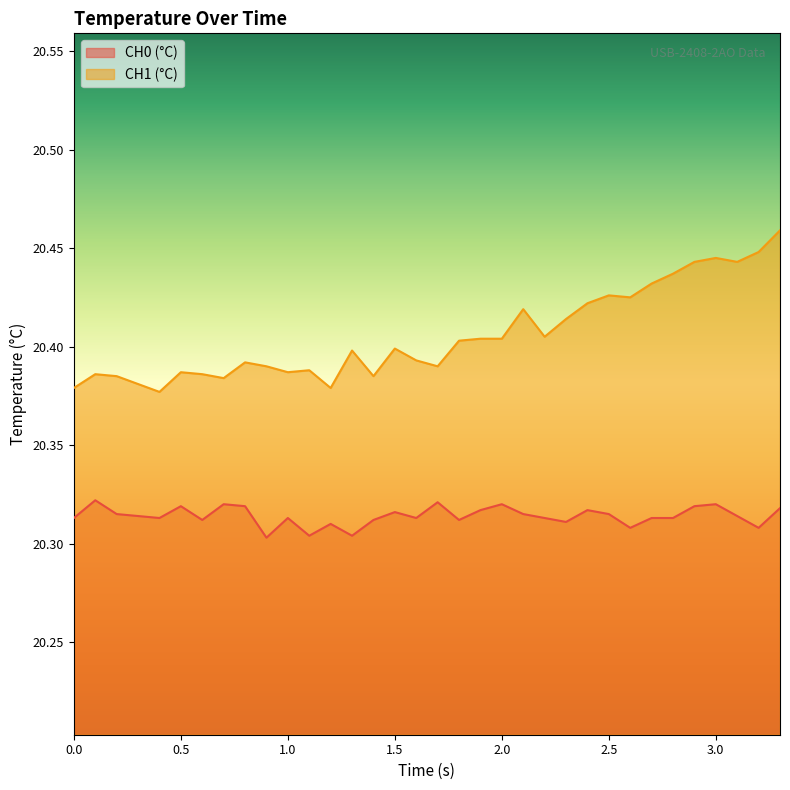

True or false: CH0 (°C) and CH1 (°C) cross at least once.

False